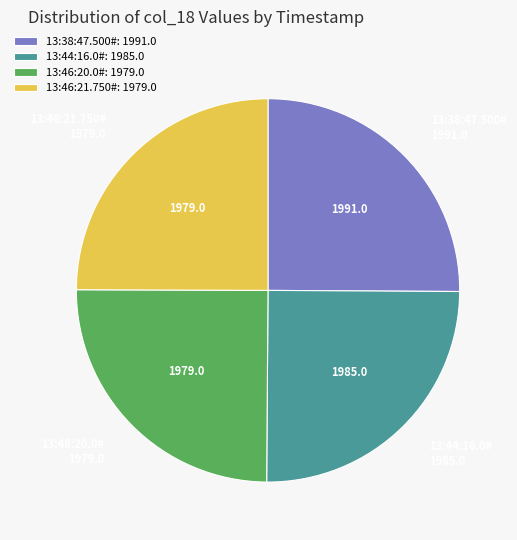

Approximately how many times larger is the value at 13:38:47.500# compared to 13:46:20.0#?

1.0